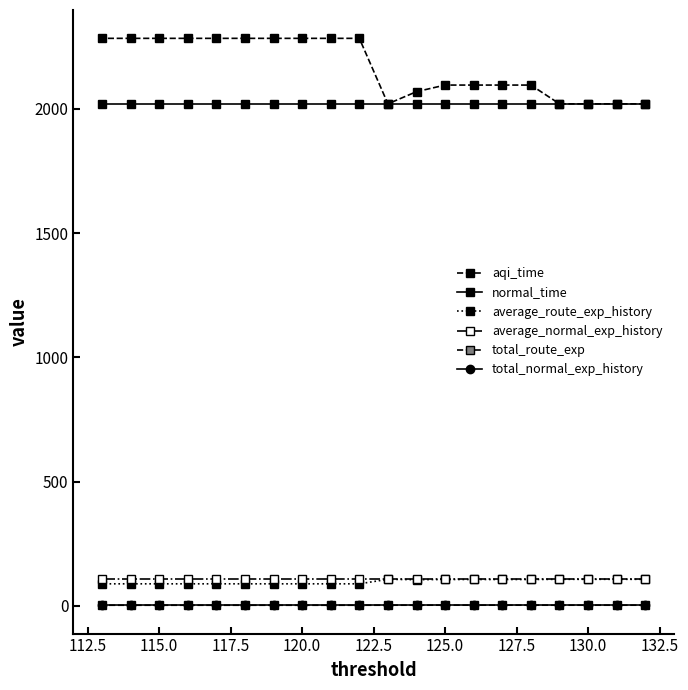

Is it true that average_route_exp_history equals 105.5 at 130.0?

True